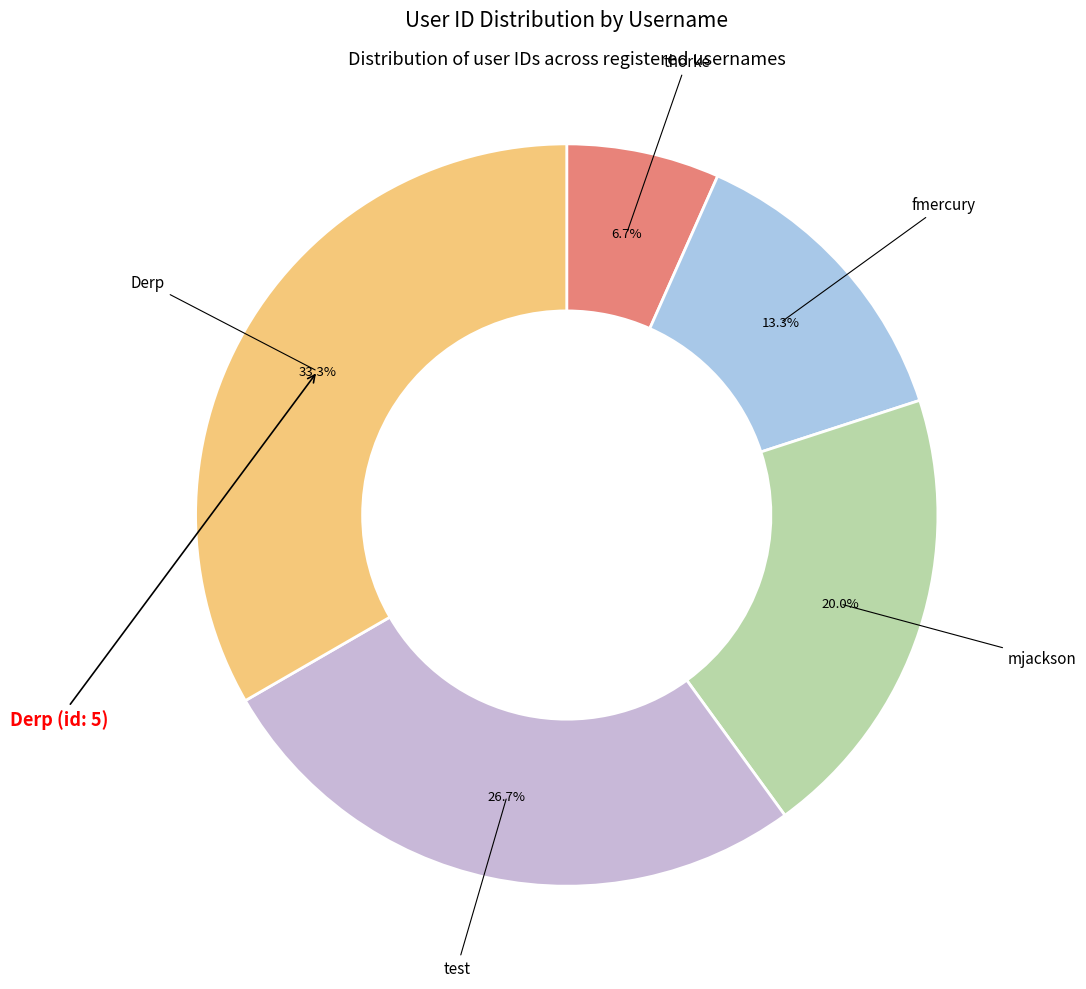

To the nearest percent, what percentage of the pie is fmercury?

13%